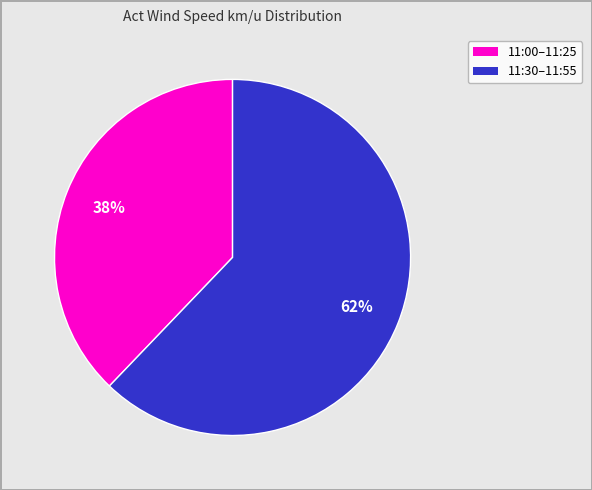

To the nearest percent, what is the difference between the largest and smallest slice percentages?

24%